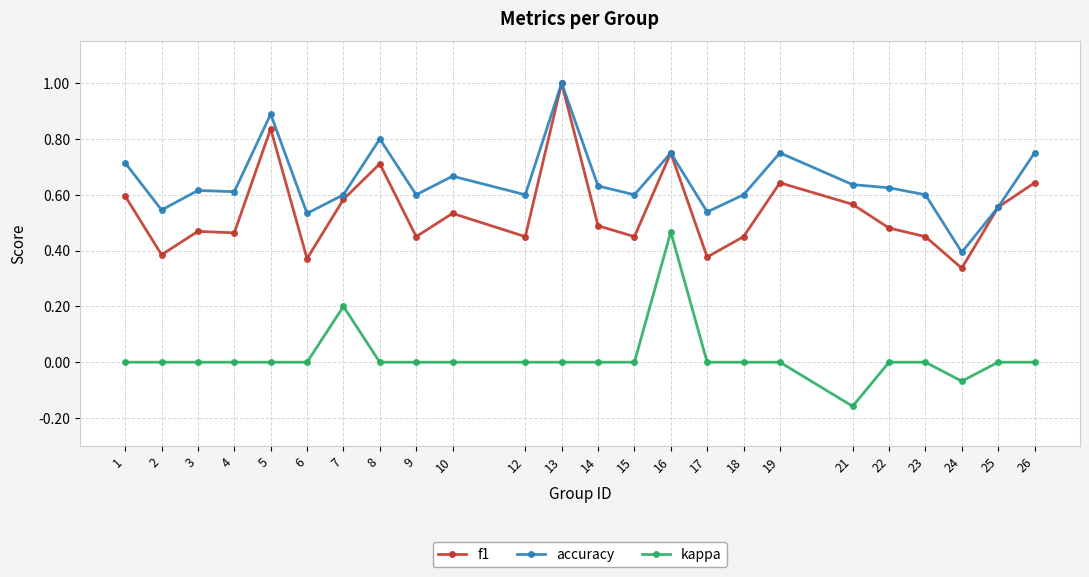

The value of kappa at 19 is 0.0. True or false?

True